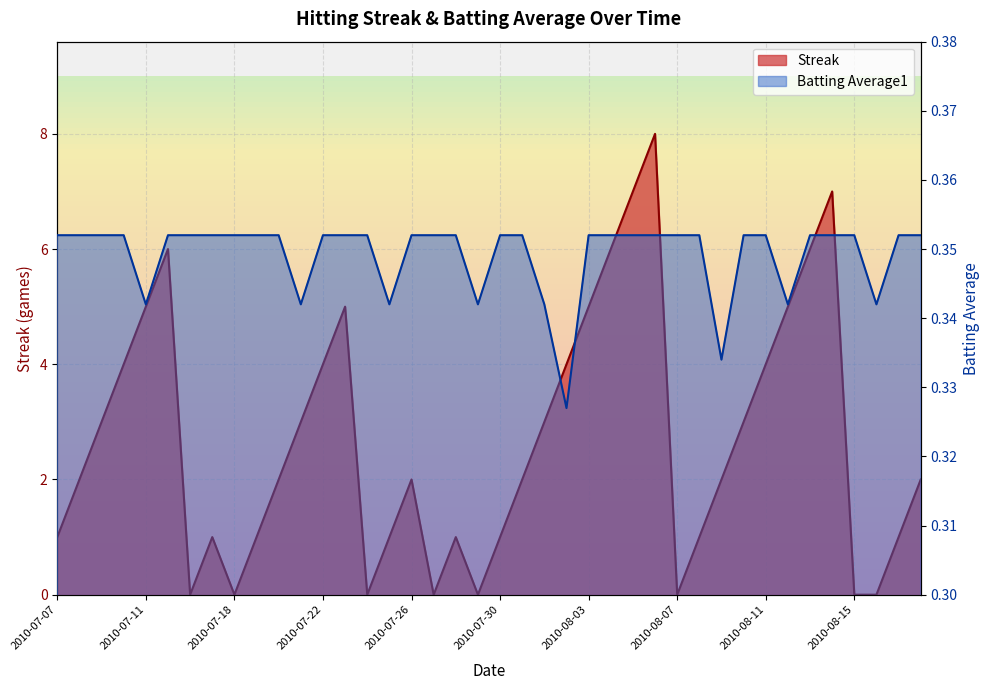

What are all the series names shown in the legend?

Streak, Batting Average1